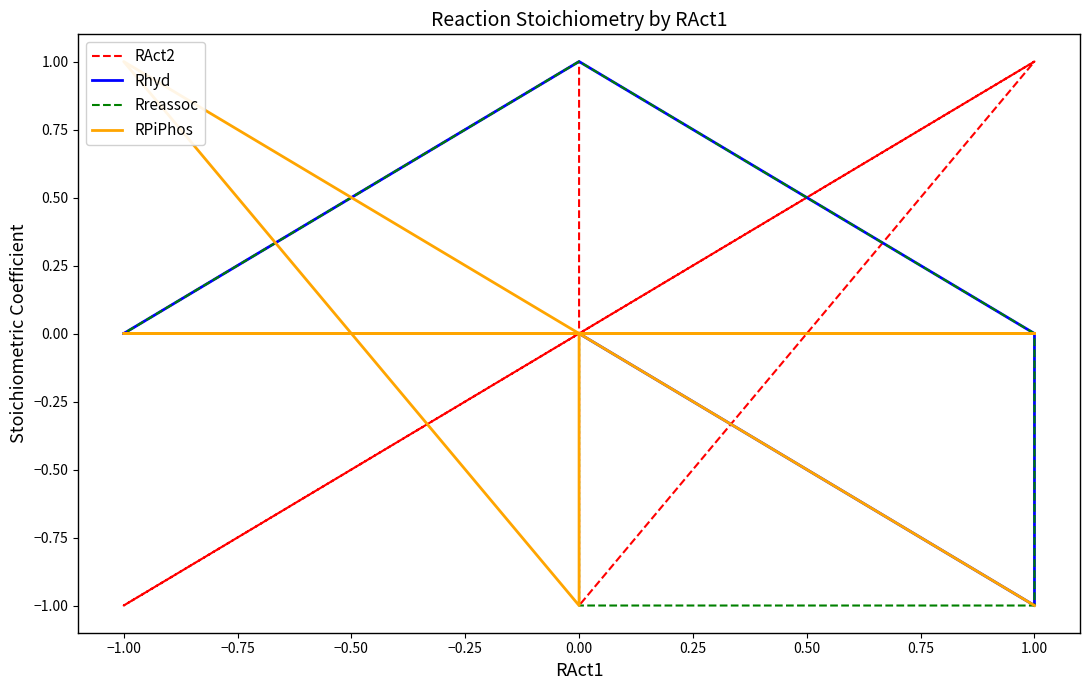

What is the spread (max minus min) of values at 0.25?

2